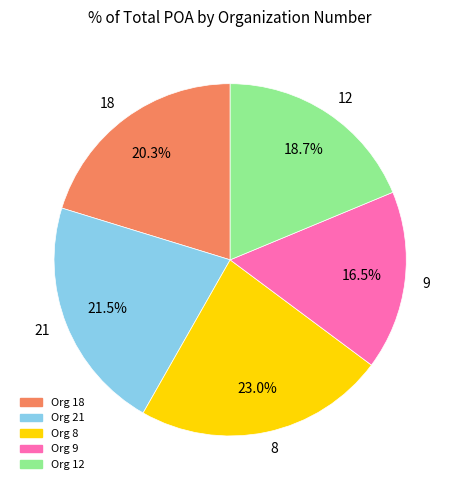

Does 9 represent more than half of the total?

No